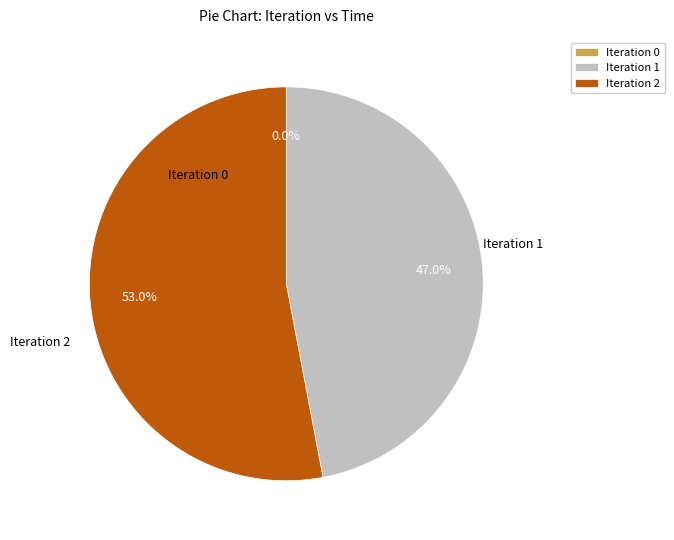

Count the number of slices in the pie.

3